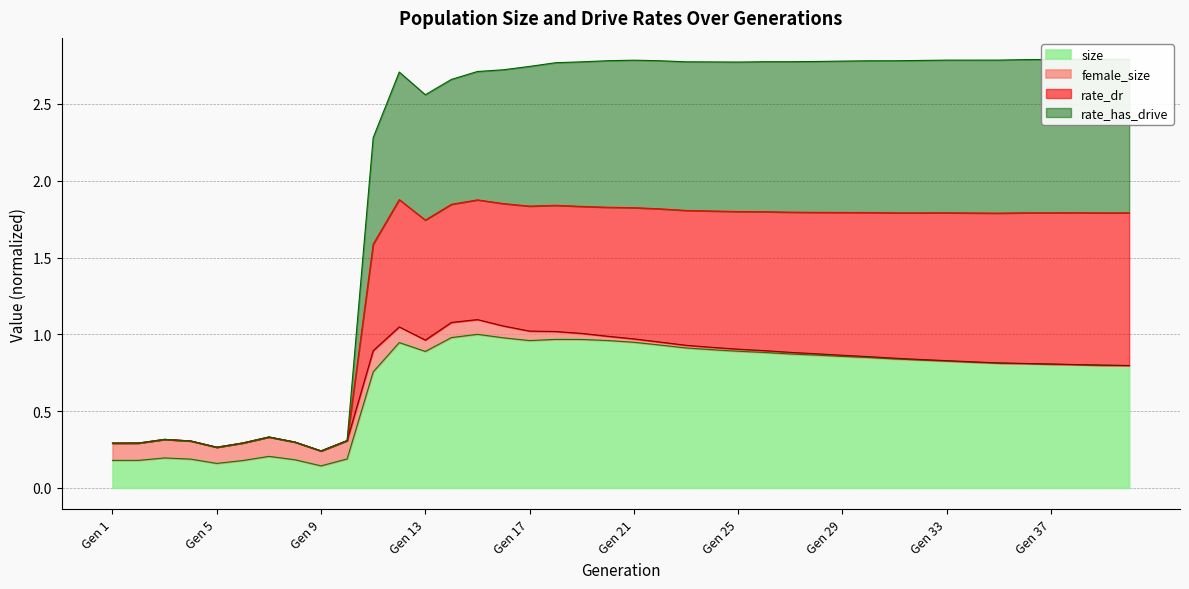

At which label does rate_dr reach its minimum?

Gen 9